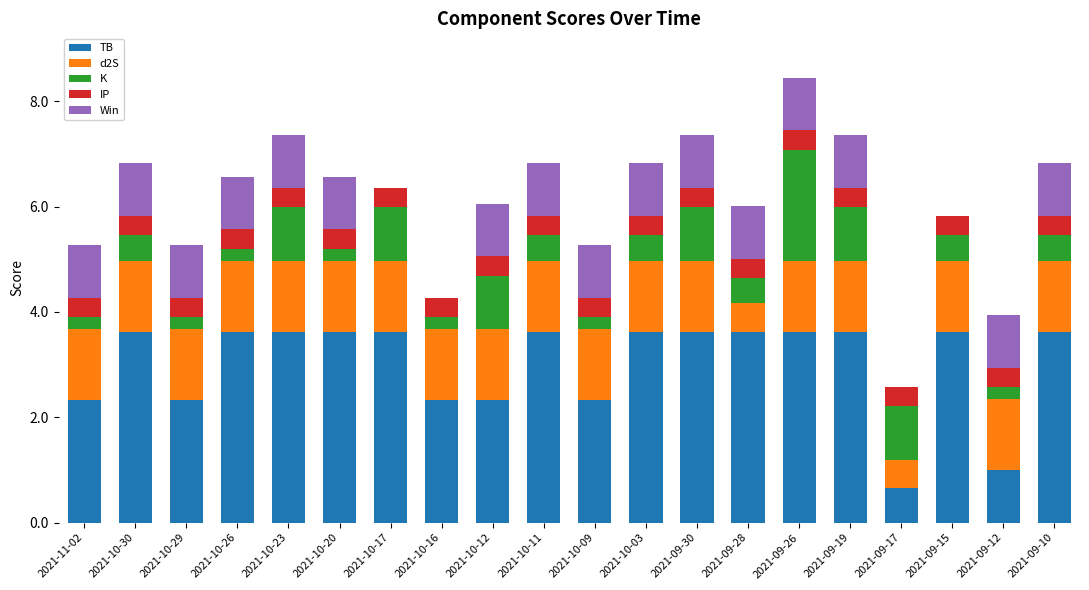

What is the sum of the TB values at 2021-10-26 and 2021-09-26?

7.2